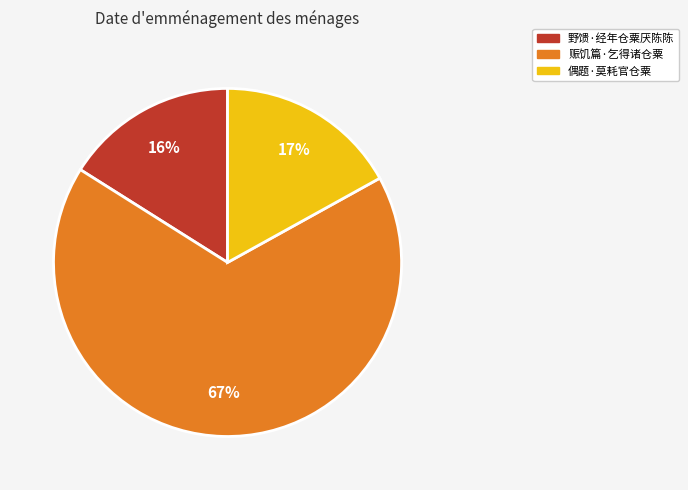

Is the sum of 偶题·莫耗官仓粟 and 野馈·经年仓粟厌陈陈 greater than half?

No